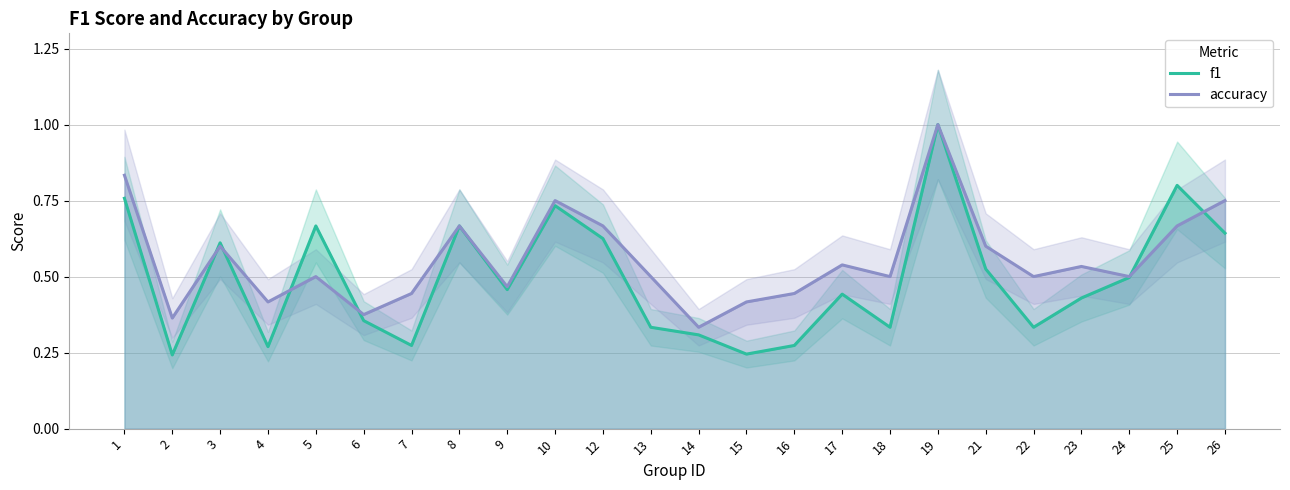

Where do accuracy and f1 first cross each other?

2 and 3